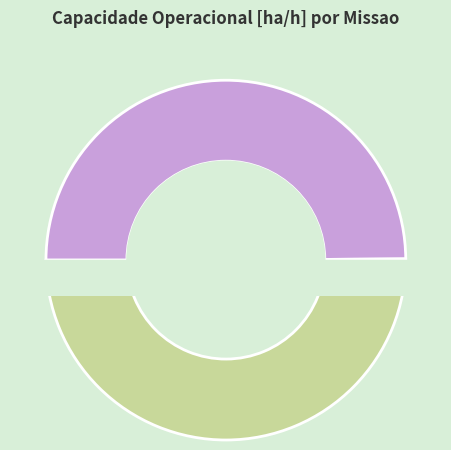

Does Missao 1 represent more than half of the total?

Yes